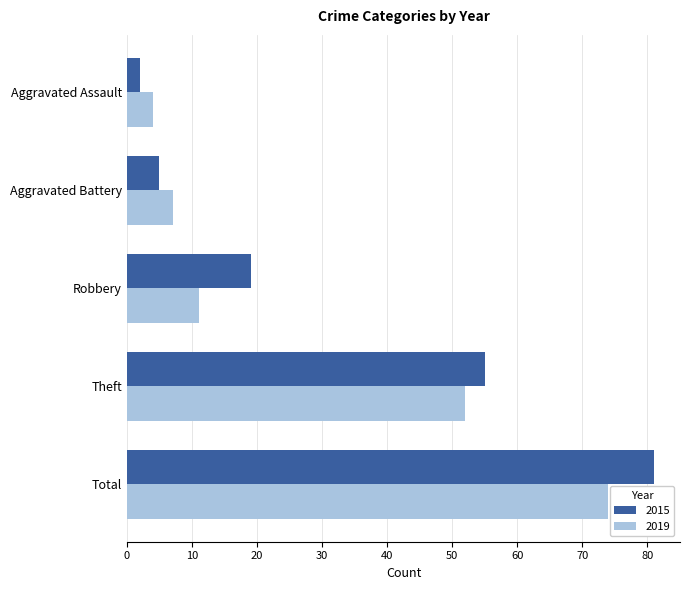

True or false: 2019 has a value of 4 at Aggravated Assault.

True